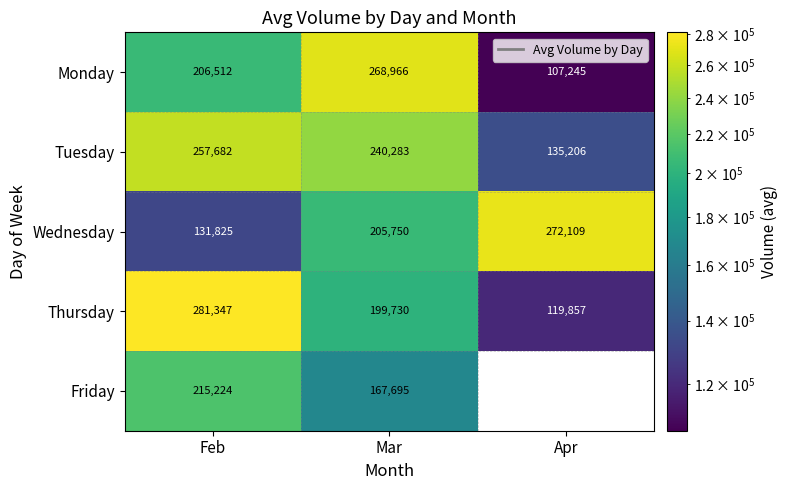

At which label does Monday reach its peak?

Mar